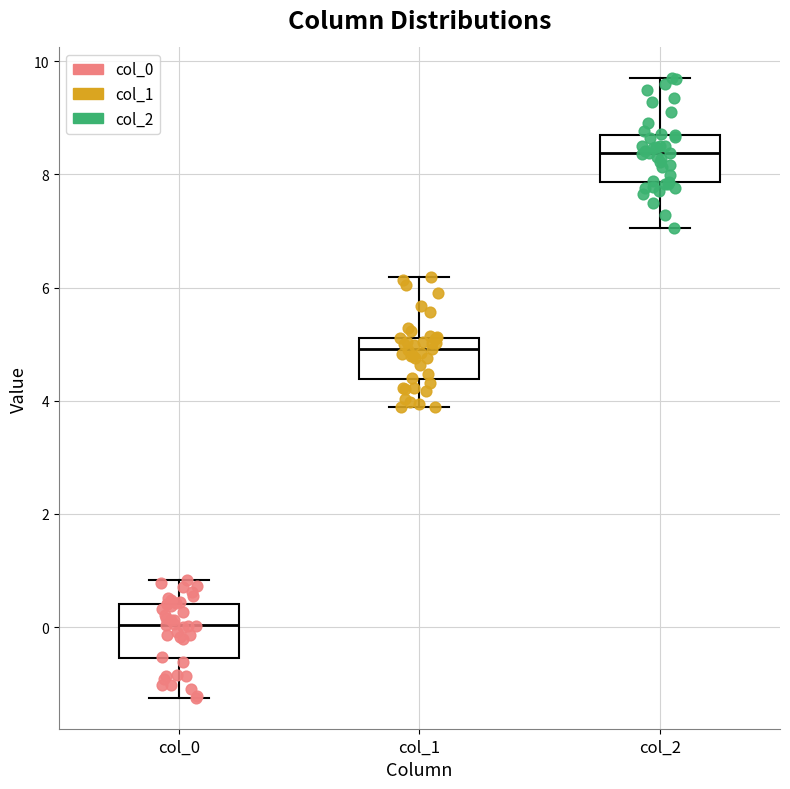

Where does the lower whisker of the box for col_1 end on the y-axis? The values are not printed on the chart, so give them approximately, as read against the axis.

3.8